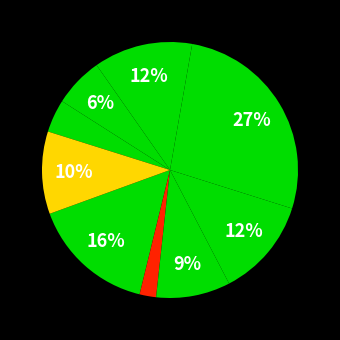

How many slices are in this pie chart?

9